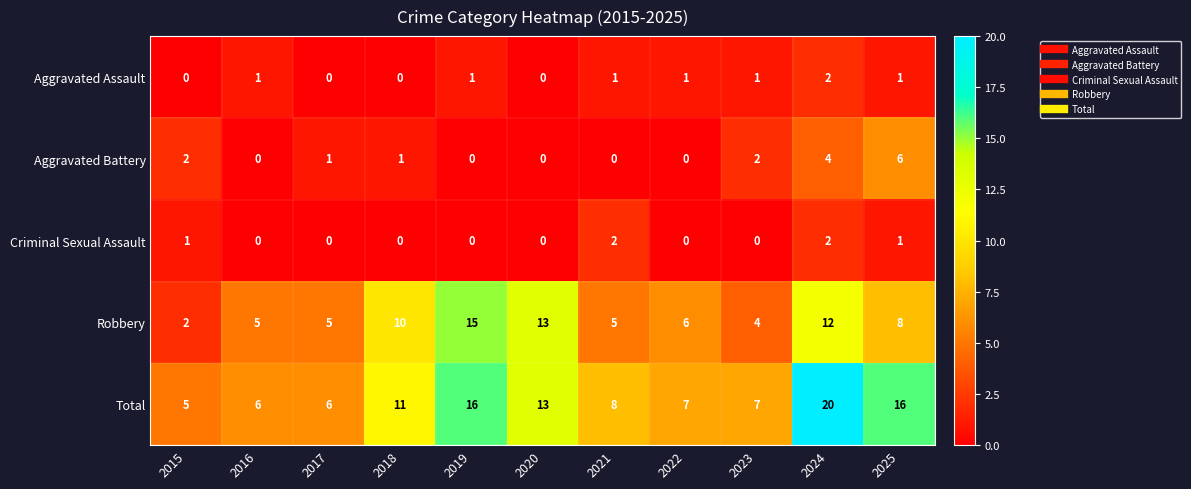

At which category does the chart reach its peak across all series?

2024